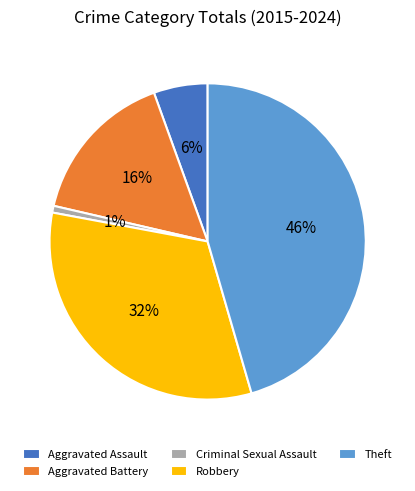

How many slices are in this pie chart?

5